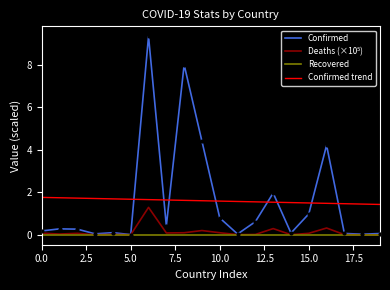

After their last crossing, which series has the higher values: Confirmed or Confirmed trend?

Confirmed trend